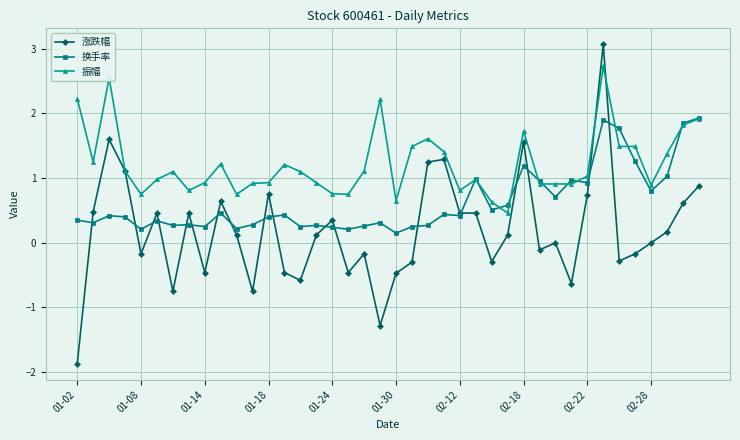

True or false: 振幅 has more than 2 interior local peaks.

True